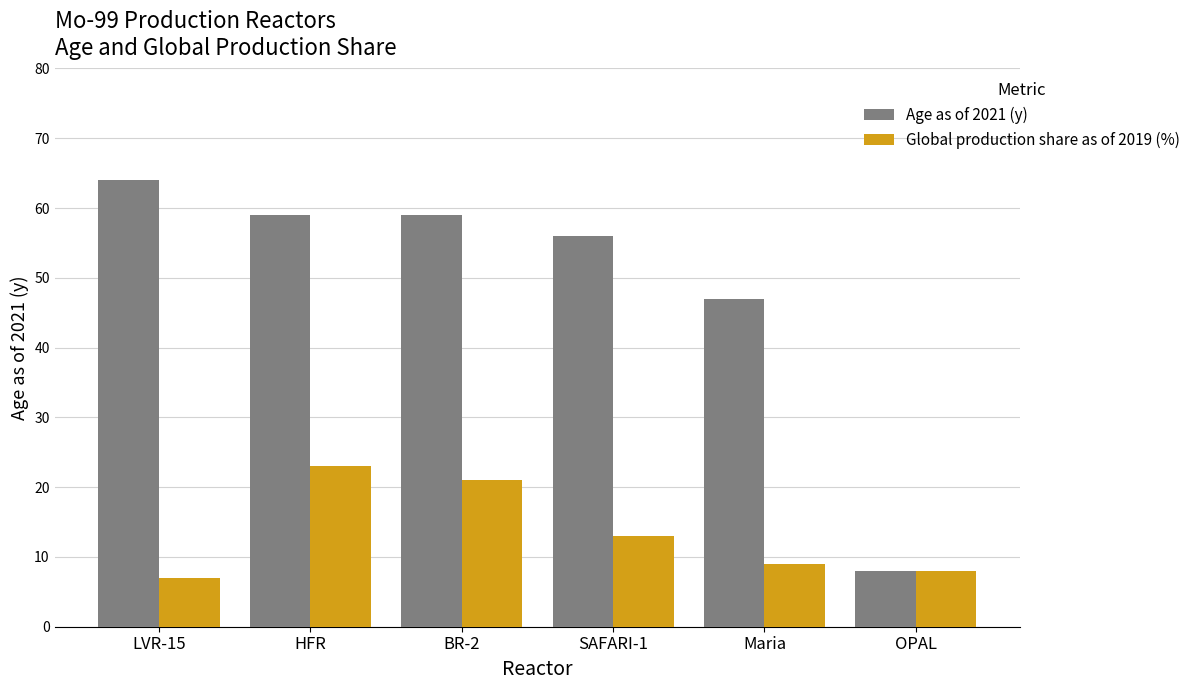

Reading left to right, what are all the values shown in this chart?

Age as of 2021 (y): LVR-15=64	HFR=59	BR-2=59	SAFARI-1=56	Maria=47	OPAL=8
Global production share as of 2019 (%): LVR-15=7	HFR=23	BR-2=21	SAFARI-1=13	Maria=9	OPAL=8